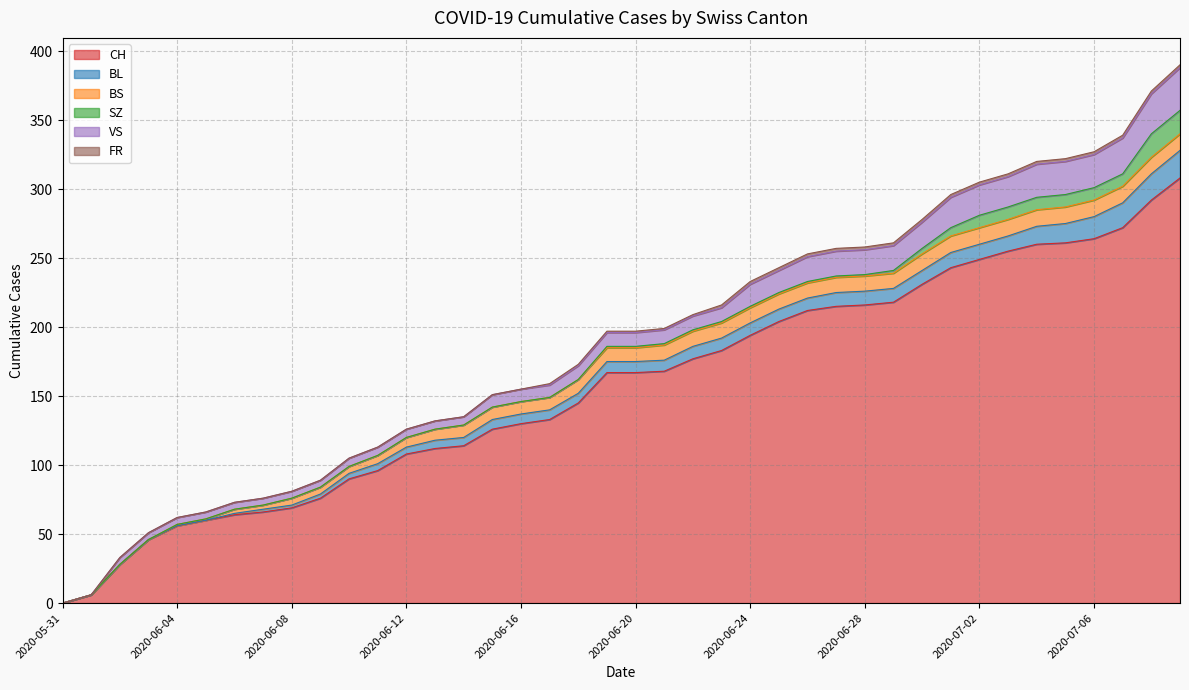

At which category does the chart reach its peak across all series?

2020-07-09